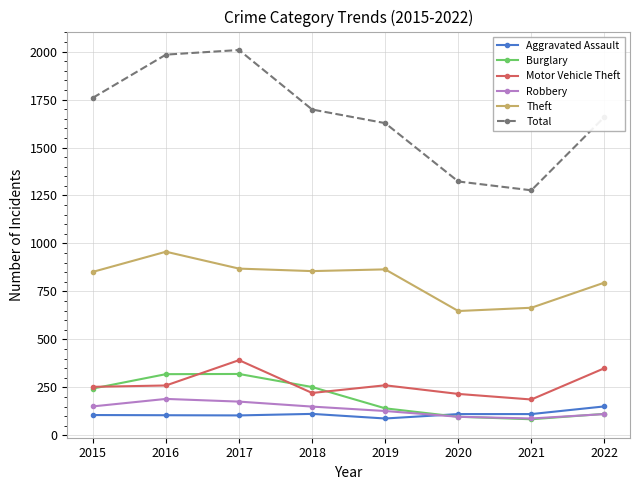

Count the number of data series in this chart.

6